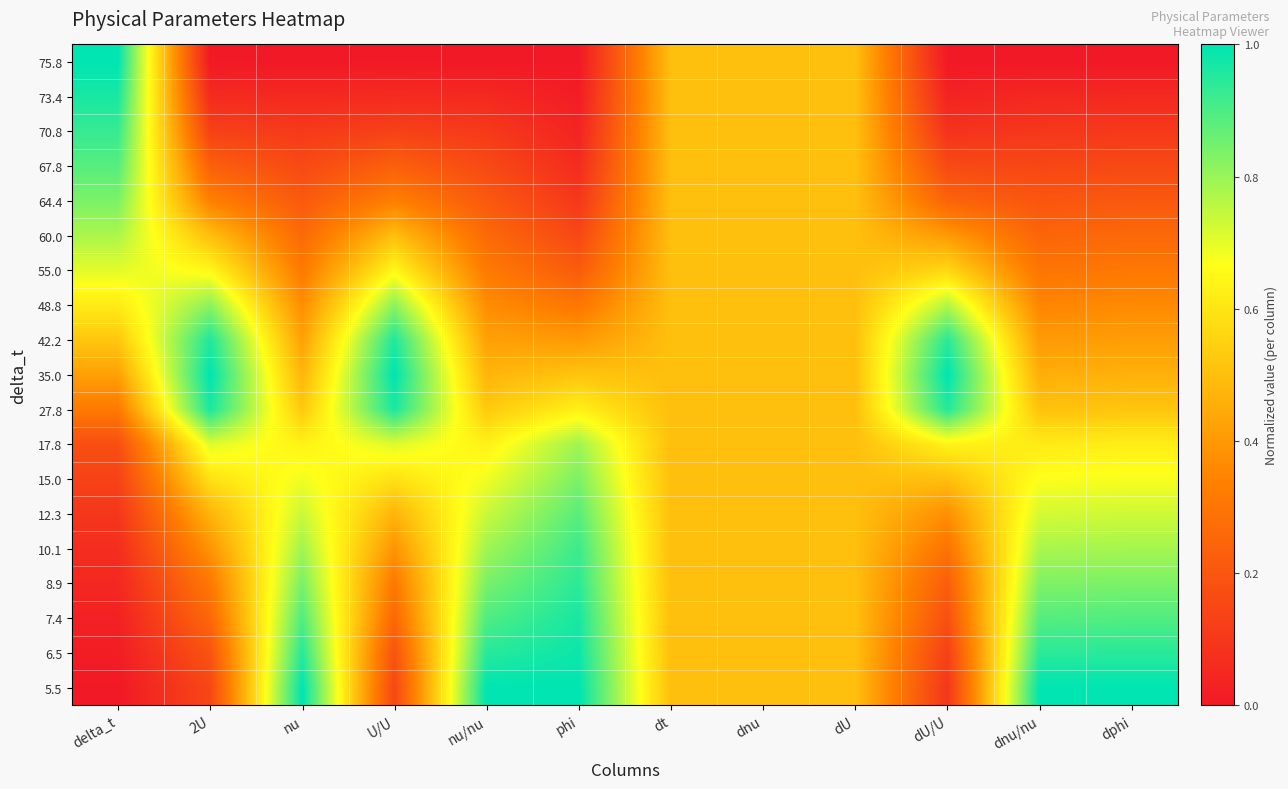

At U/U, list the series in order from largest to smallest.

35.0, 27.8, 42.2, 48.8, 17.8, 55.0, 15.0, 60.0, 12.3, 10.1, 64.4, 8.9, 7.4, 67.8, 6.5, 5.5, 70.8, 73.4, 75.8